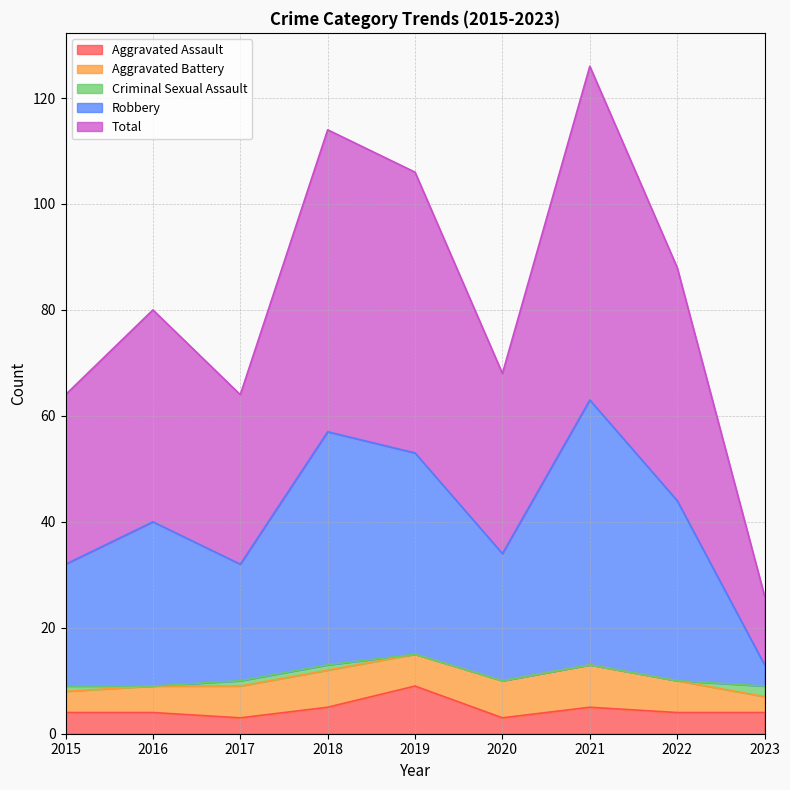

True or false: Aggravated Assault and Total intersect in this chart.

False